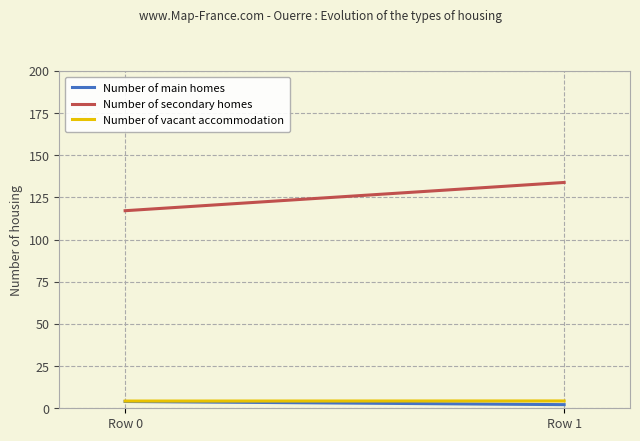

What are all the series names shown in the legend?

Number of main homes, Number of secondary homes, Number of vacant accommodation